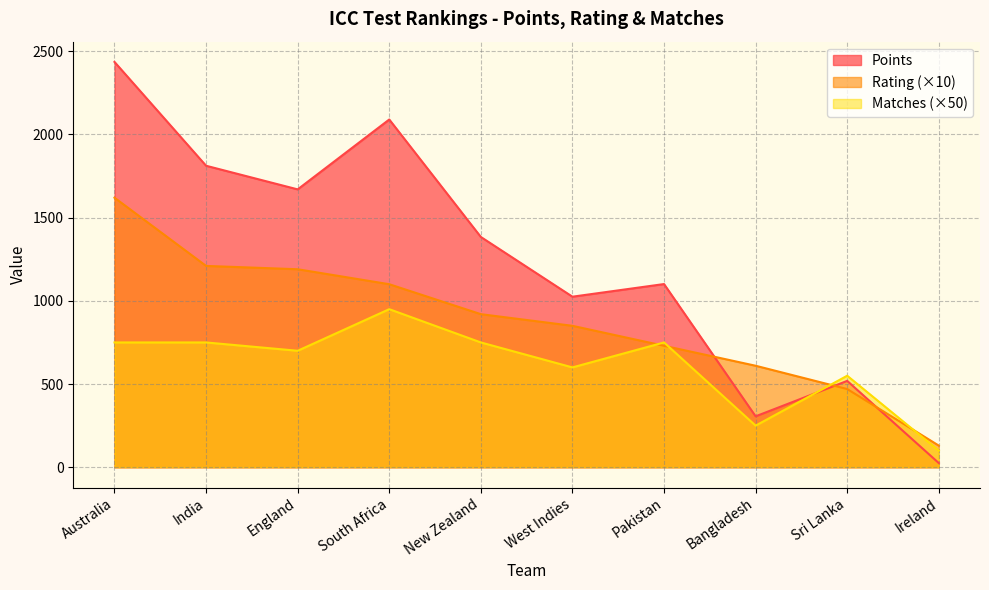

Is it true that Matches equals 265 at Pakistan?

False